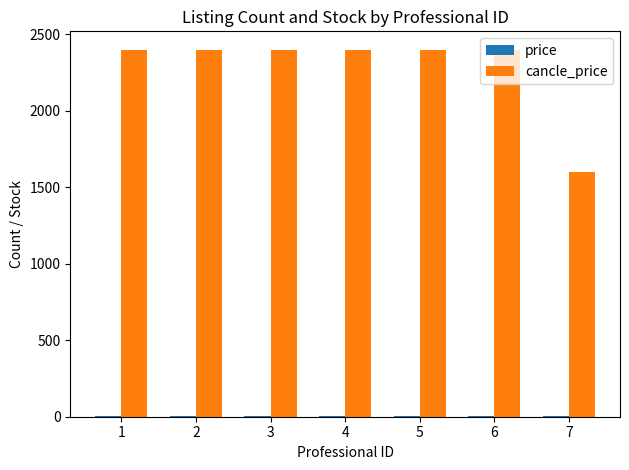

What is the lowest value of the cancle_price series?

1600